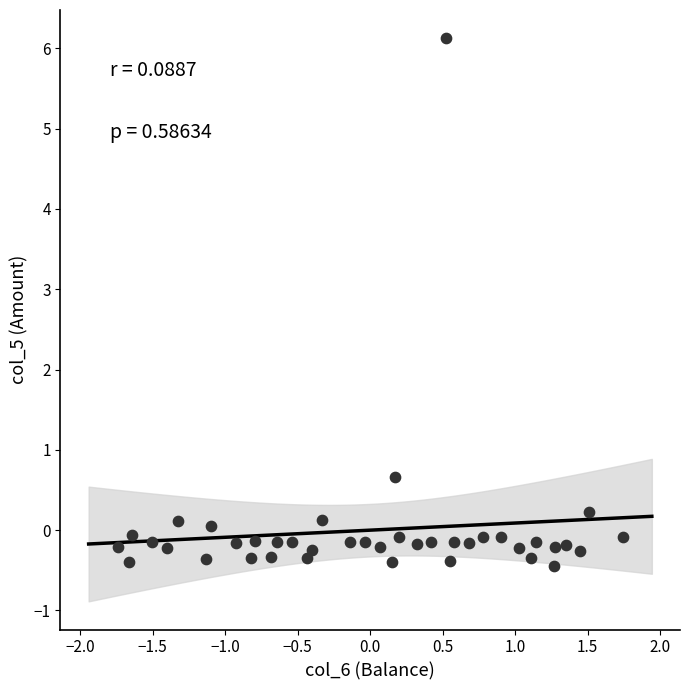

What Y value in the scatter plot is closest to 2?

0.7